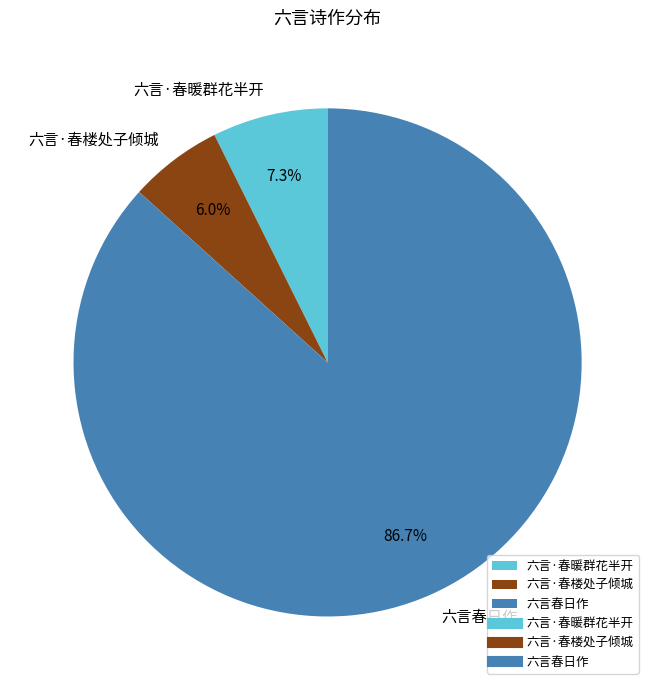

To the nearest percent, what is the combined percentage of 六言·春楼处子倾城 and 六言·春暖群花半开?

13%